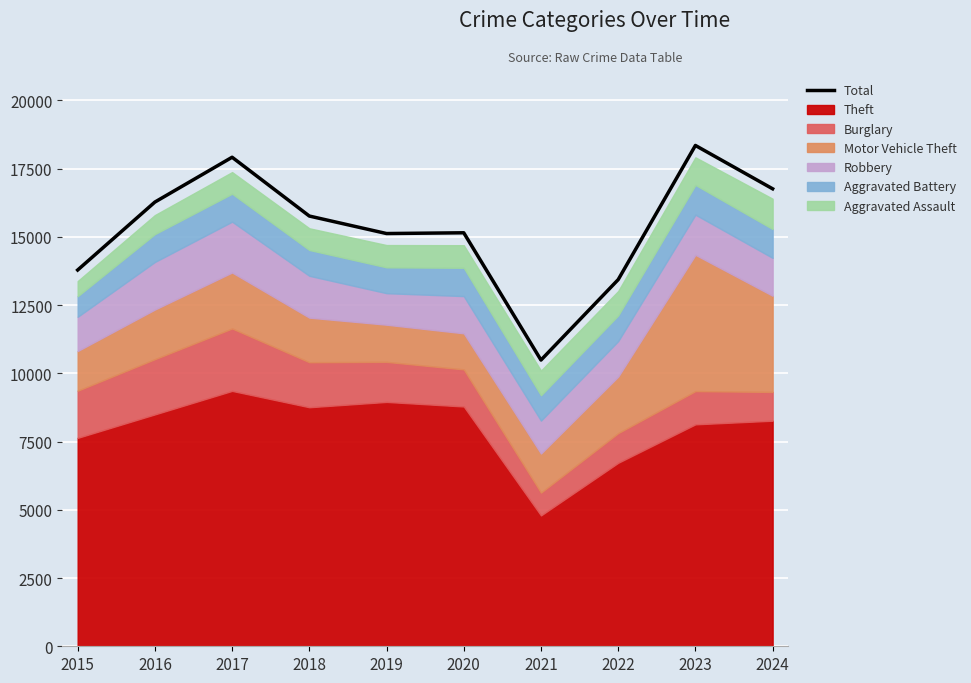

Reading left to right, what are all the values shown in this chart?

2015=13783	2016=16272	2017=17914	2018=15760	2019=15119	2020=15147	2021=10485	2022=13432	2023=18346	2024=16758